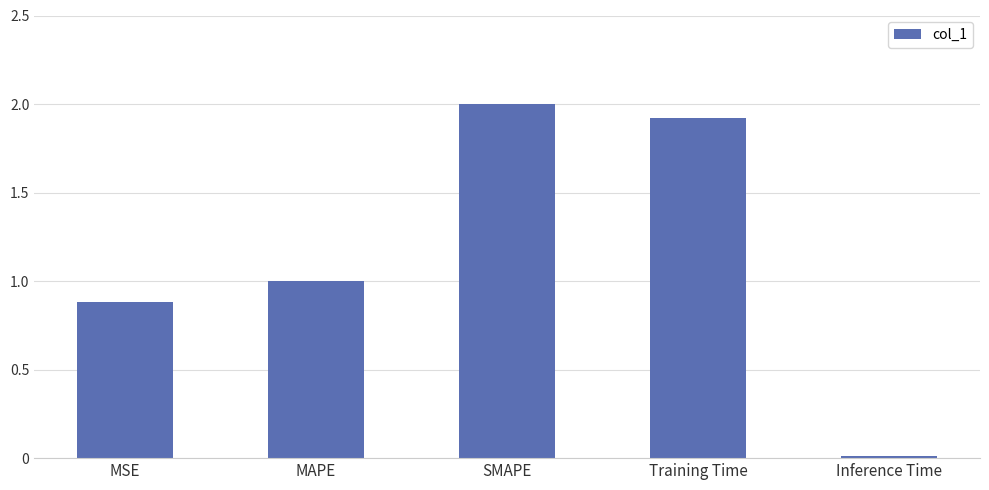

What is the sum of all values?

5.8